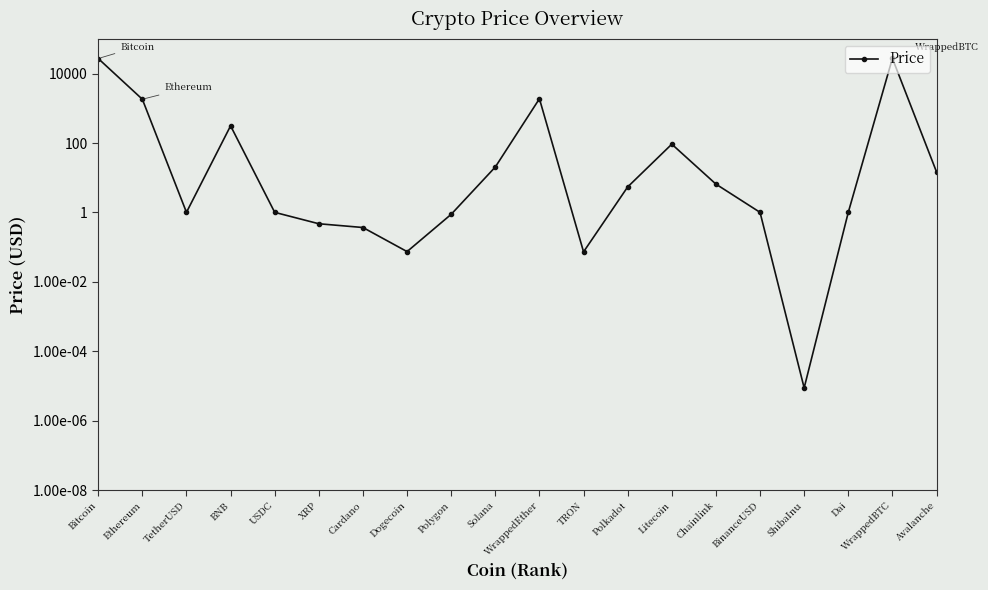

What is the average value?

2962.0